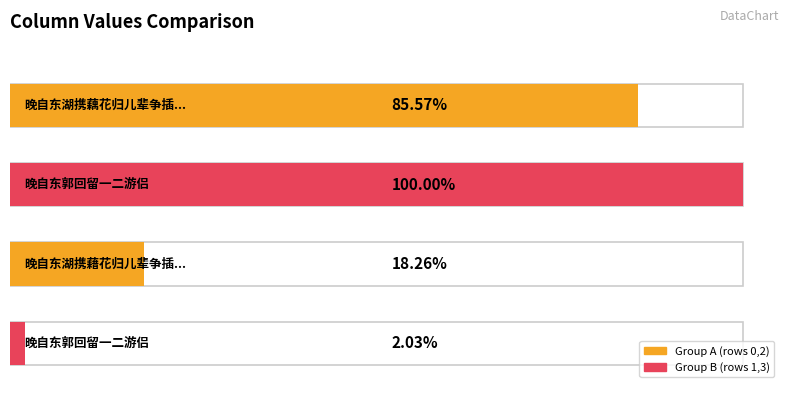

Which label corresponds to the largest value in the chart?

晚自东郭回留一二游侣